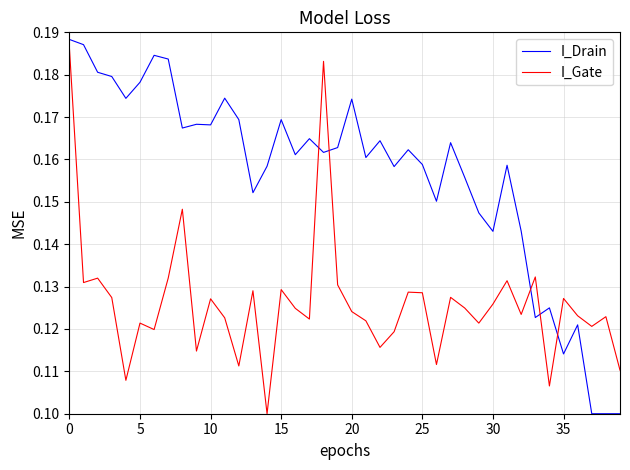

List the series in order of their overall mean, lowest first.

I_Gate, I_Drain